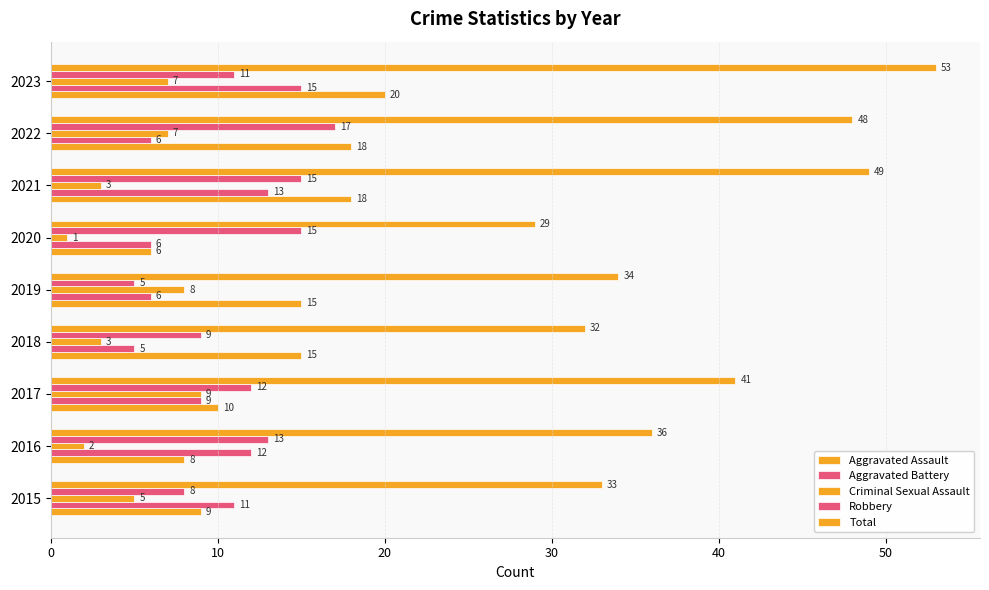

What is the average value of the Total series?

39